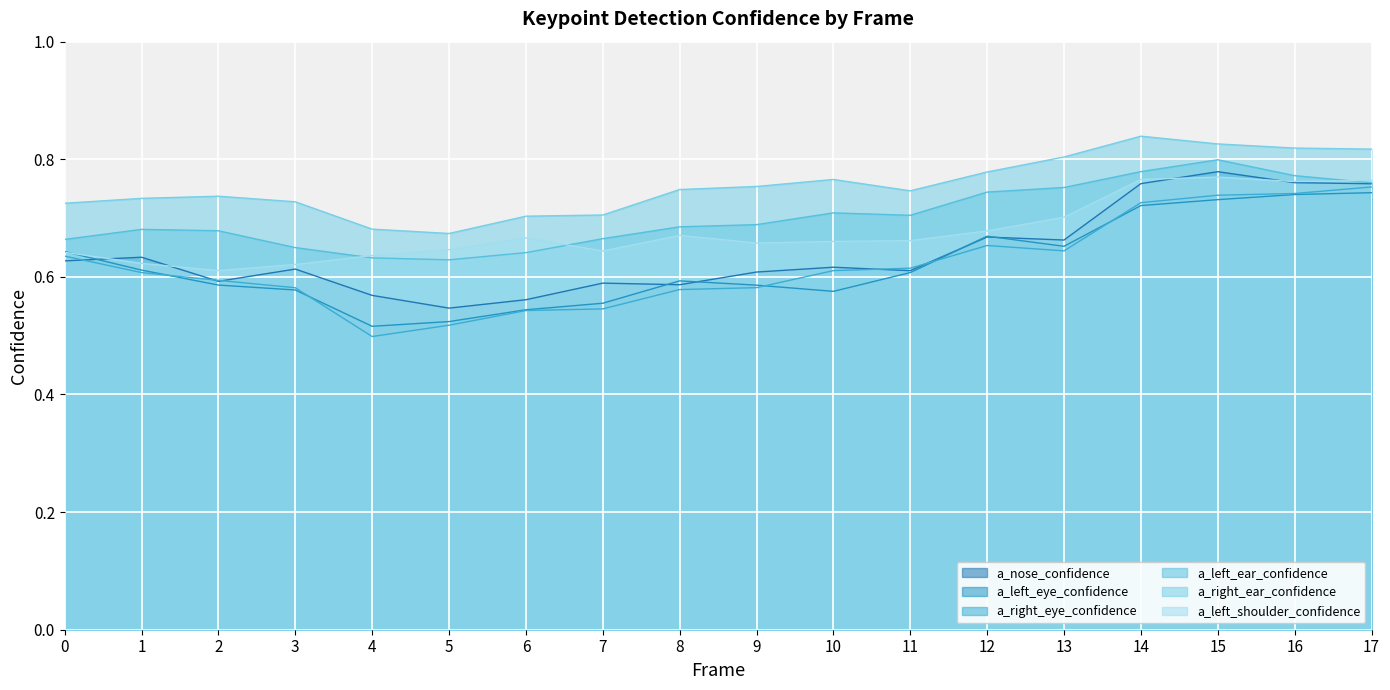

What is the value of the a_left_ear_confidence point at the 5th from the left?

0.6